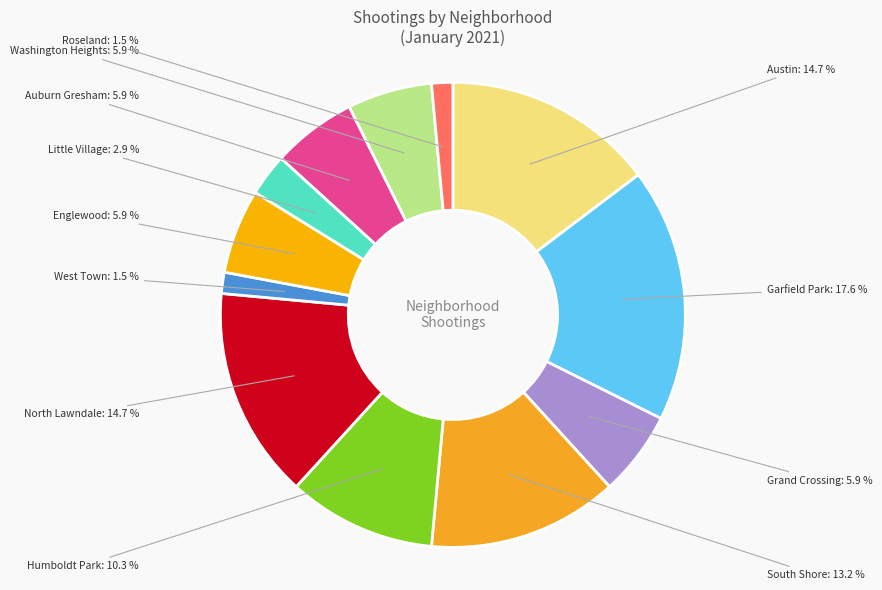

How many segments does this pie chart have?

12